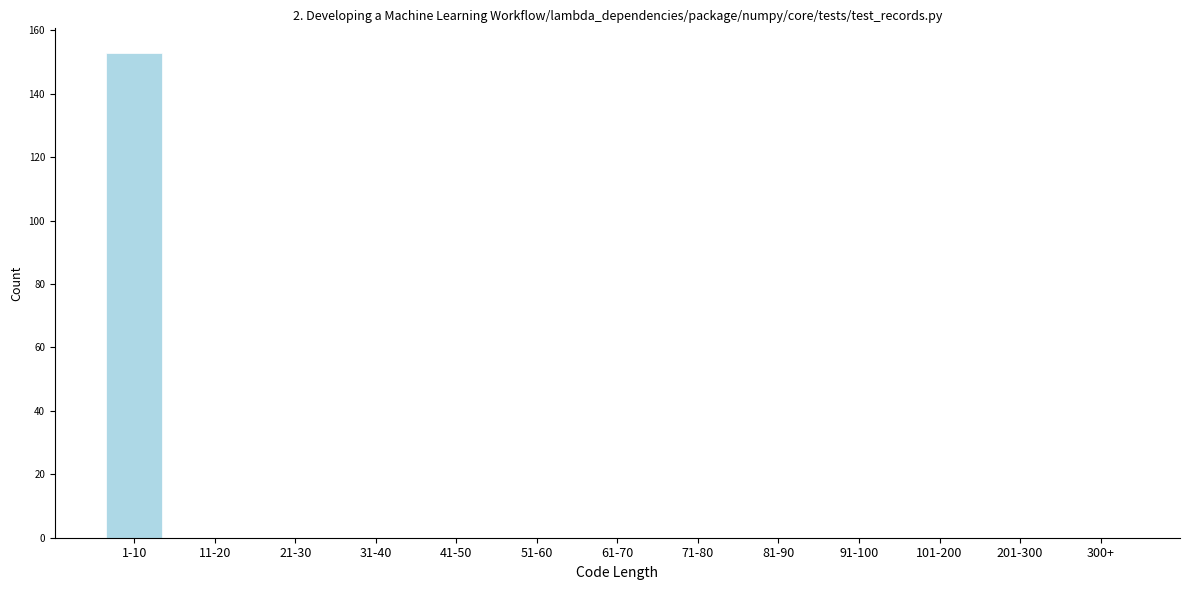

Reading left to right, what are all the values shown in this chart?

1-10=153	11-20=0	21-30=0	31-40=0	41-50=0	51-60=0	61-70=0	71-80=0	81-90=0	91-100=0	101-200=0	201-300=0	300+=0